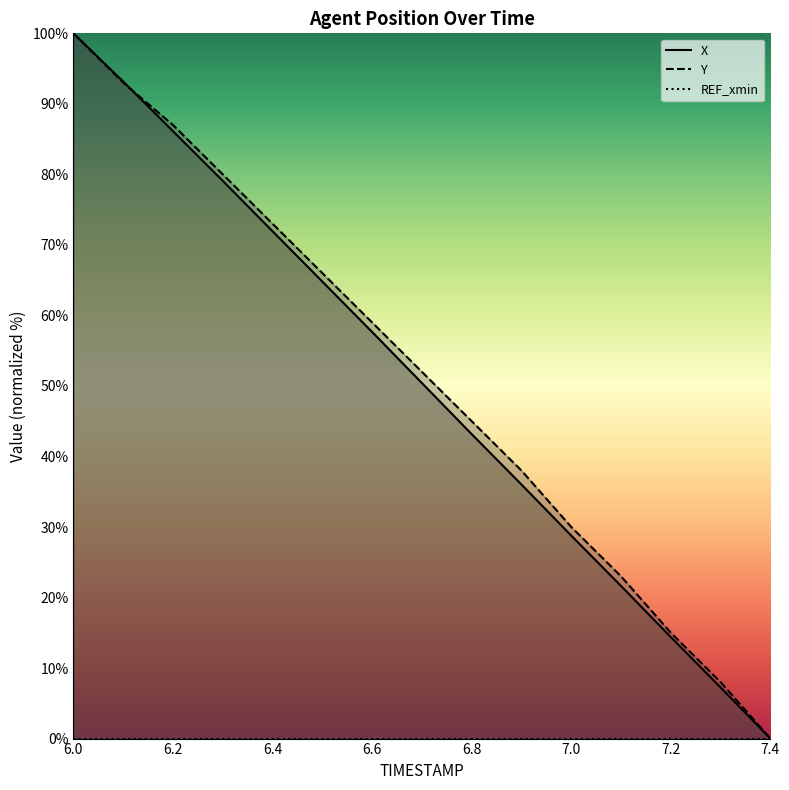

What is the label of the 13th point from the left?

7.2